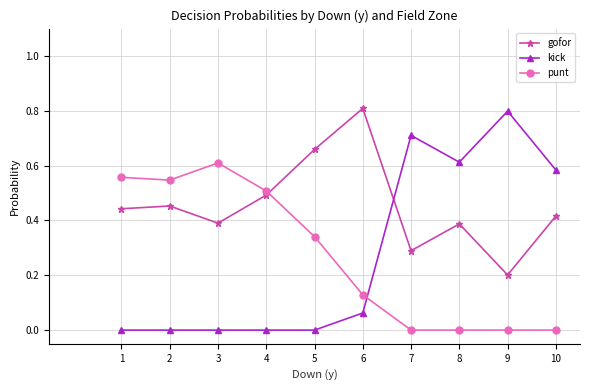

What is the sum of all gofor values?

4.5